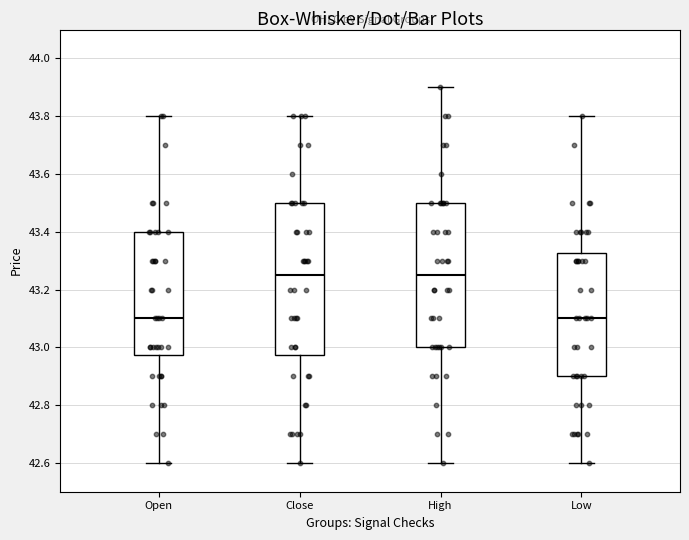

Comparing the boxes themselves (not the whiskers), which one is the tallest?

Close